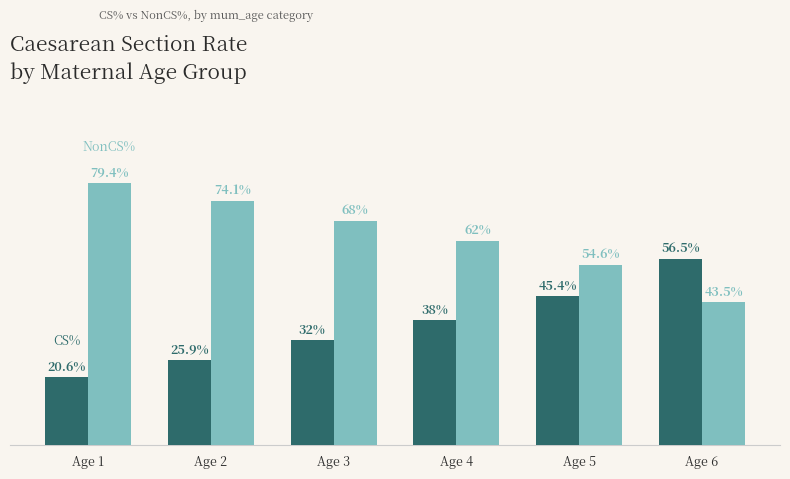

Which label corresponds to the largest value in the chart?

Age 1